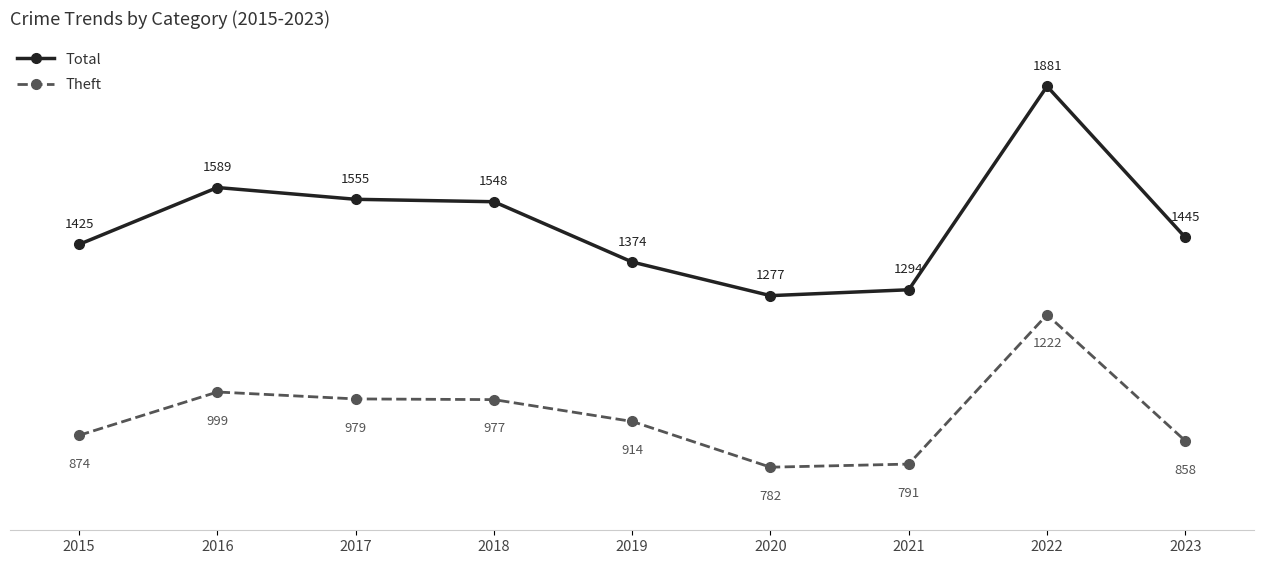

How many series are shown in this chart?

2